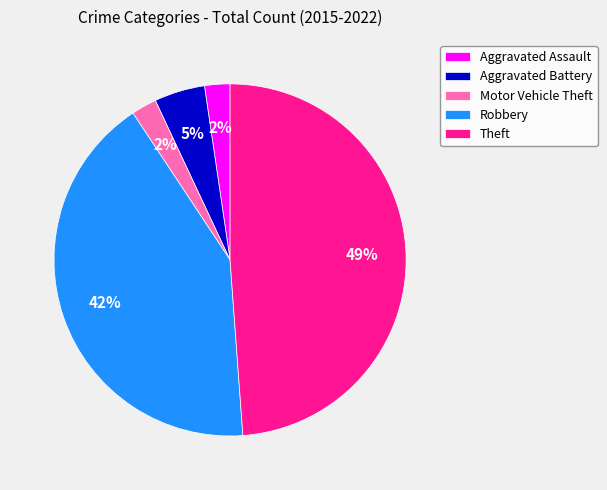

To the nearest percent, what is the combined percentage of Robbery and Aggravated Battery?

47%